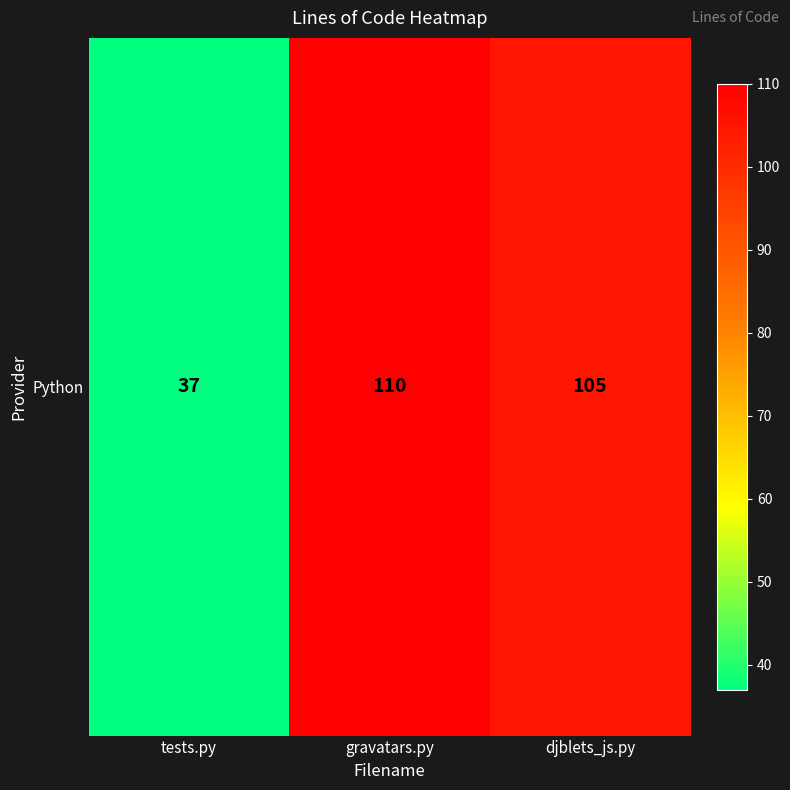

Approximately how many times larger is the value at djblets_js.py compared to gravatars.py?

1.0